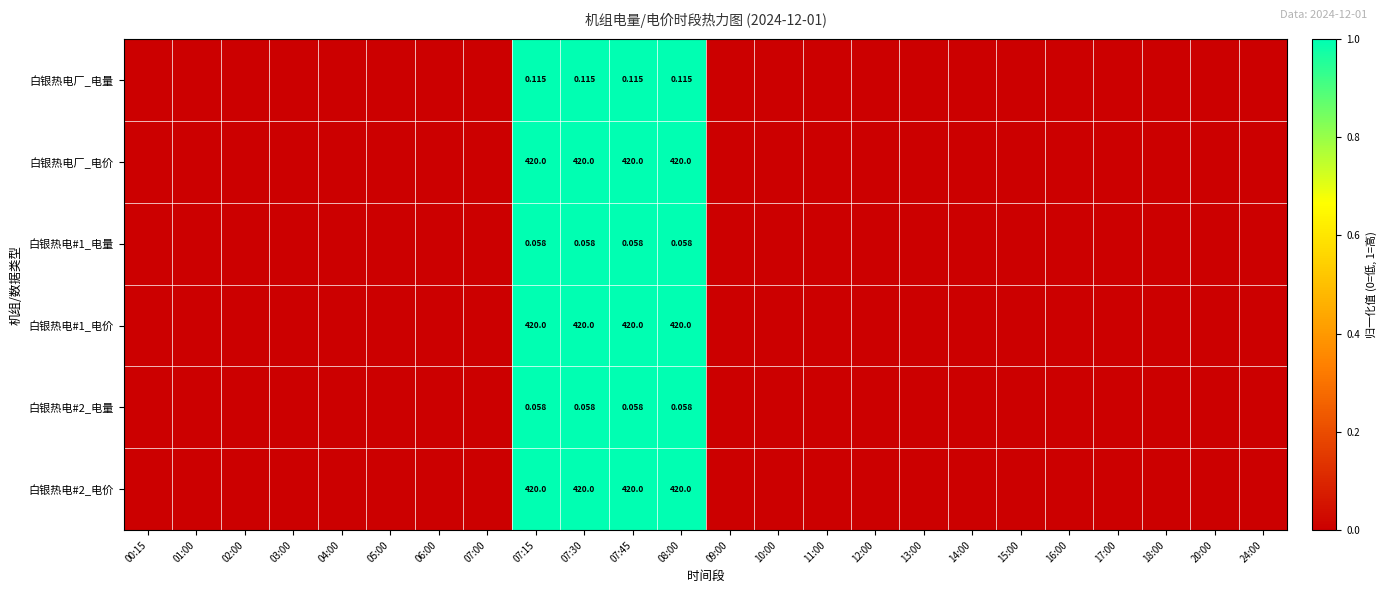

List the labels in order of 白银热电#2_电量 value, largest first.

07:15, 07:30, 07:45, 08:00, 00:15, 01:00, 02:00, 03:00, 04:00, 05:00, 06:00, 07:00, 09:00, 10:00, 11:00, 12:00, 13:00, 14:00, 15:00, 16:00, 17:00, 18:00, 20:00, 24:00